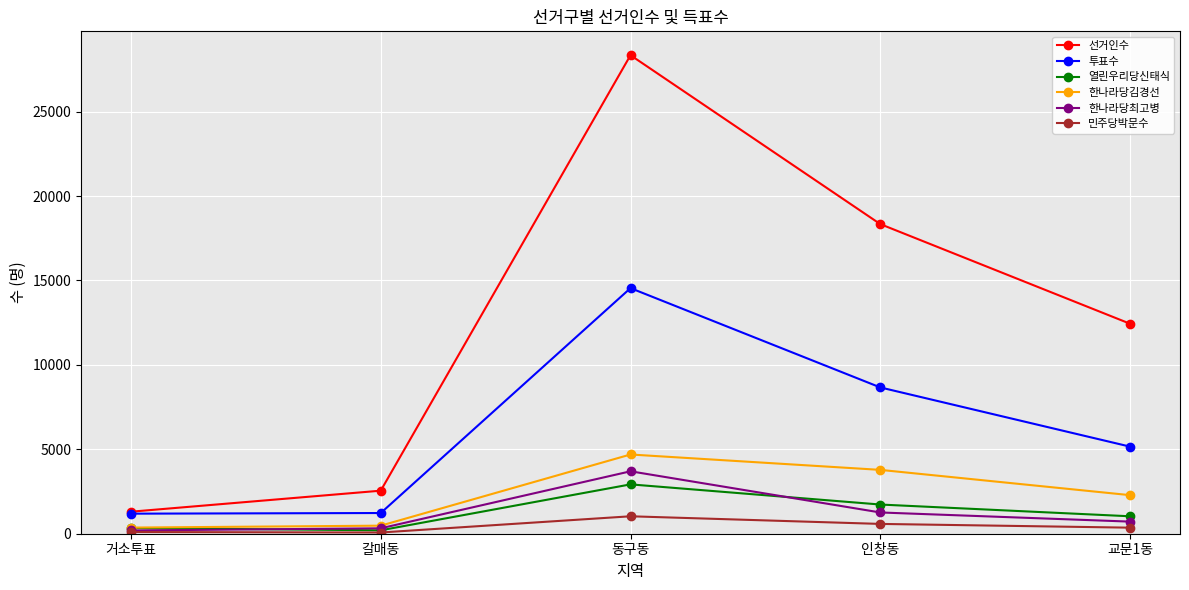

At how many categories does at least one series exceed 6047?

3